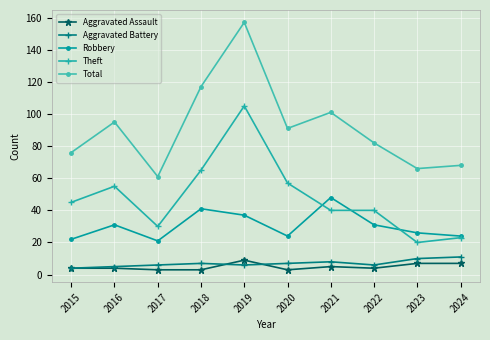

What is the total value across all series at 2017?

121